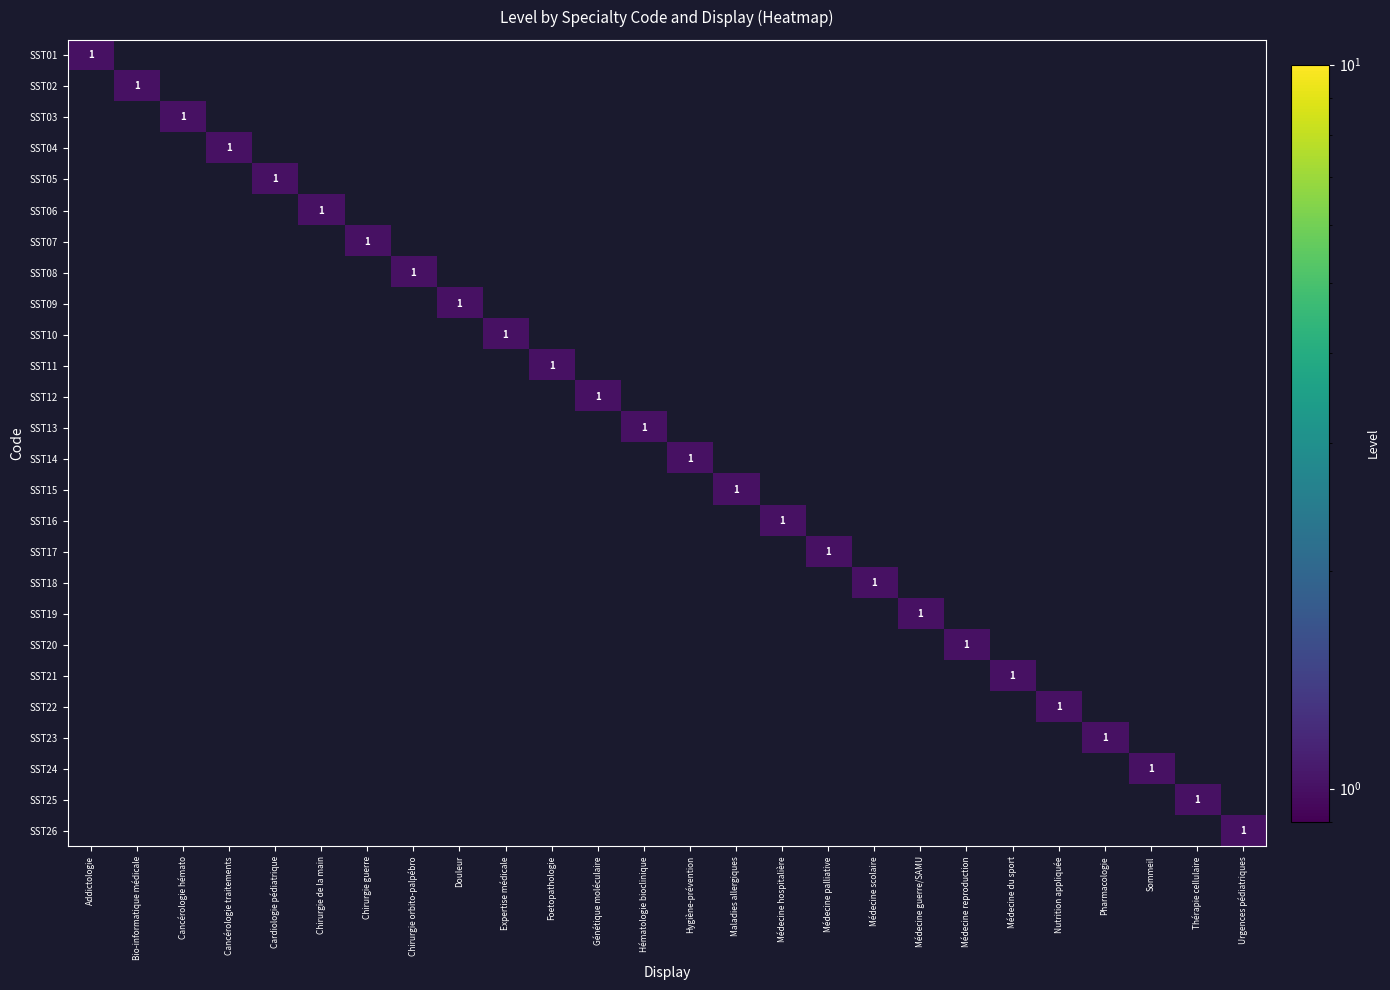

Where is SST25 nearest to the value 0?

Addictologie